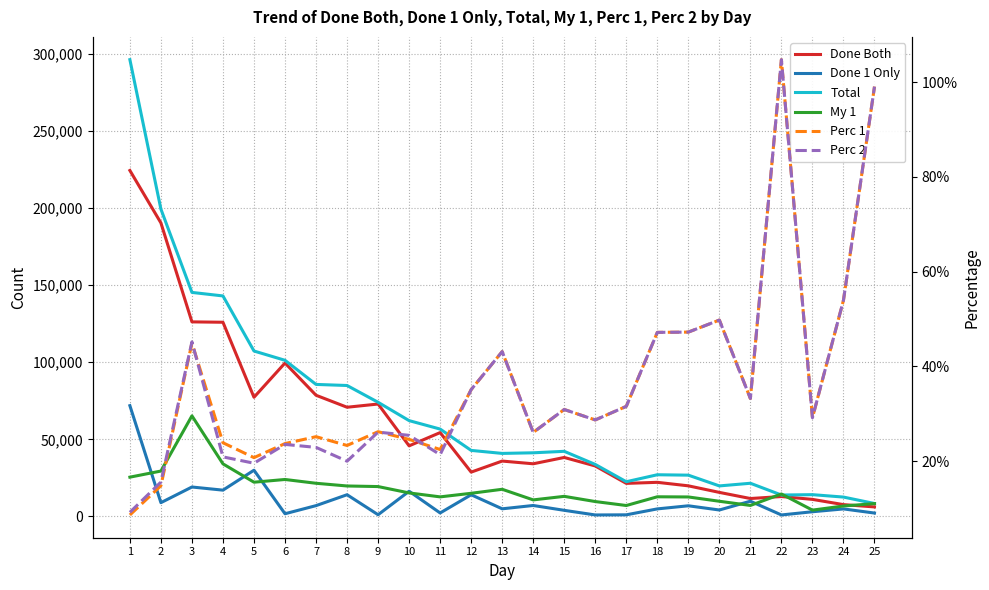

In Done 1 Only, how many points are lower than both neighbors (excluding endpoints)?

9